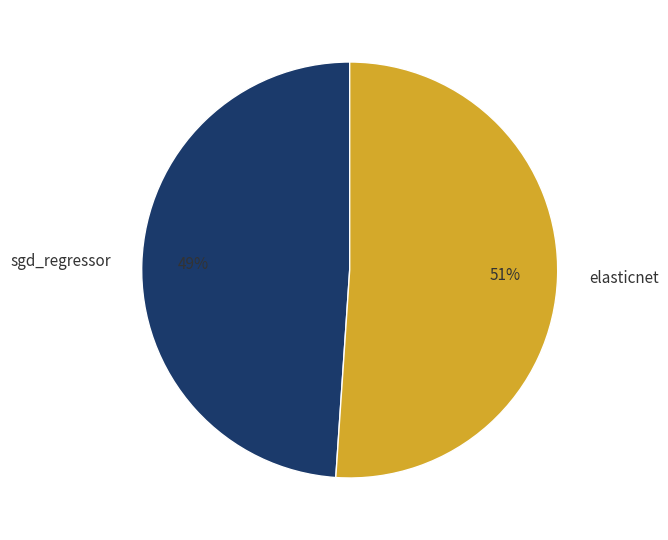

To the nearest percent, what is the difference between the largest and smallest slice percentages?

2%